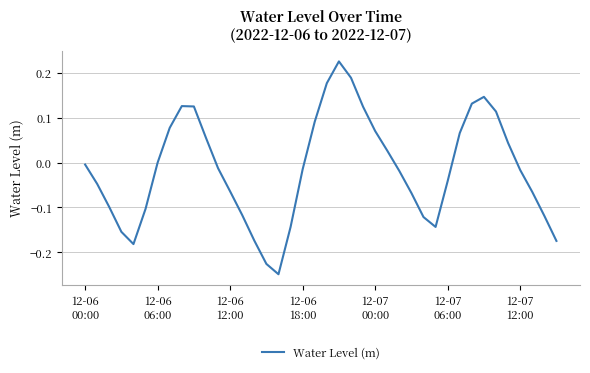

Reading left to right, what are all the values shown in this chart?

-0.0	-0.0	-0.1	-0.2	-0.2	-0.1	-0.0	0.1	0.1	0.1	0.1	-0.0	-0.1	-0.1	-0.2	-0.2	-0.2	-0.1	-0.0	0.1	0.2	0.2	0.2	0.1	0.1	0.0	-0.0	-0.1	-0.1	-0.1	-0.0	0.1	0.1	0.1	0.1	0.0	-0.0	-0.1	-0.1	-0.2